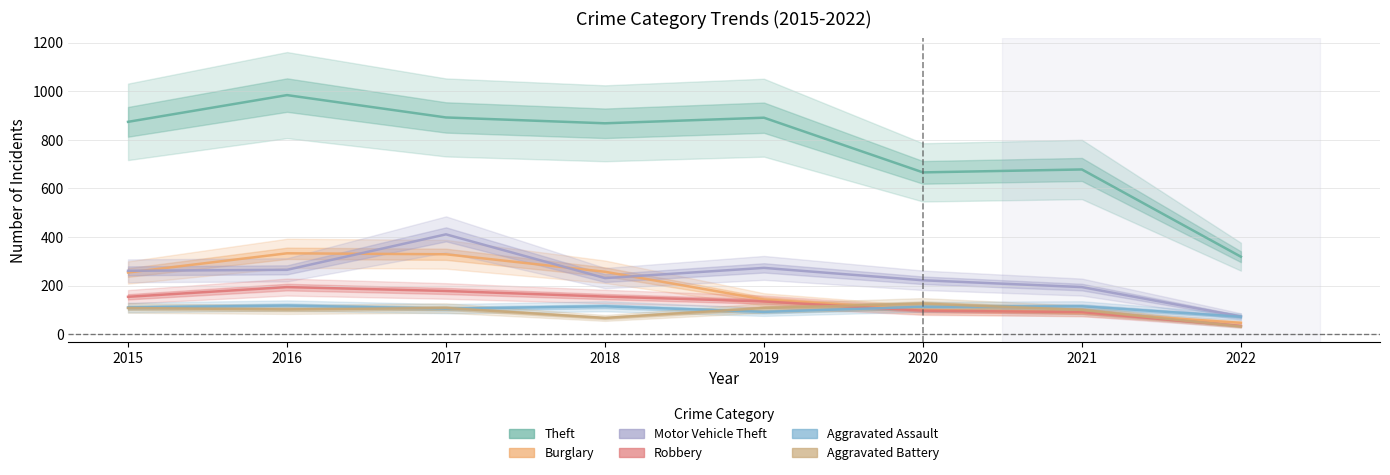

What is the approximate value of Aggravated Battery at 2017?

108